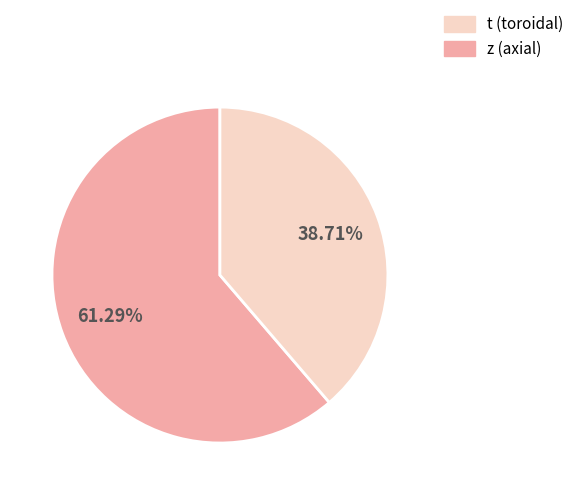

Does any single category account for the majority?

Yes